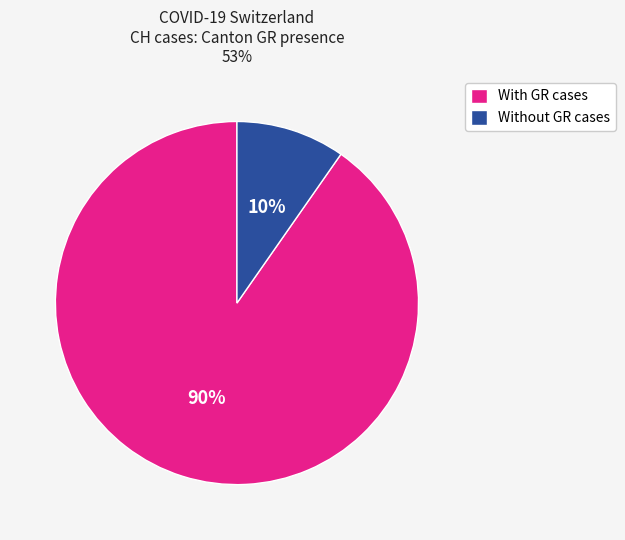

Which slice is the largest?

With GR cases